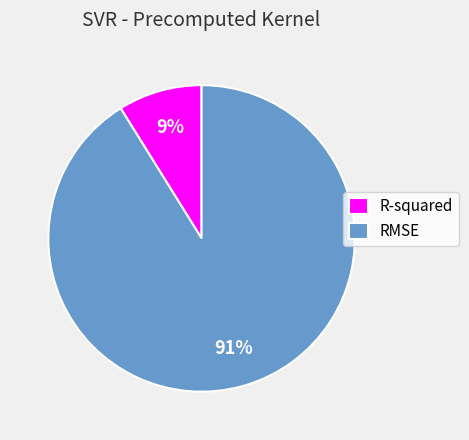

Rank the categories by value from highest to lowest.

RMSE, R-squared